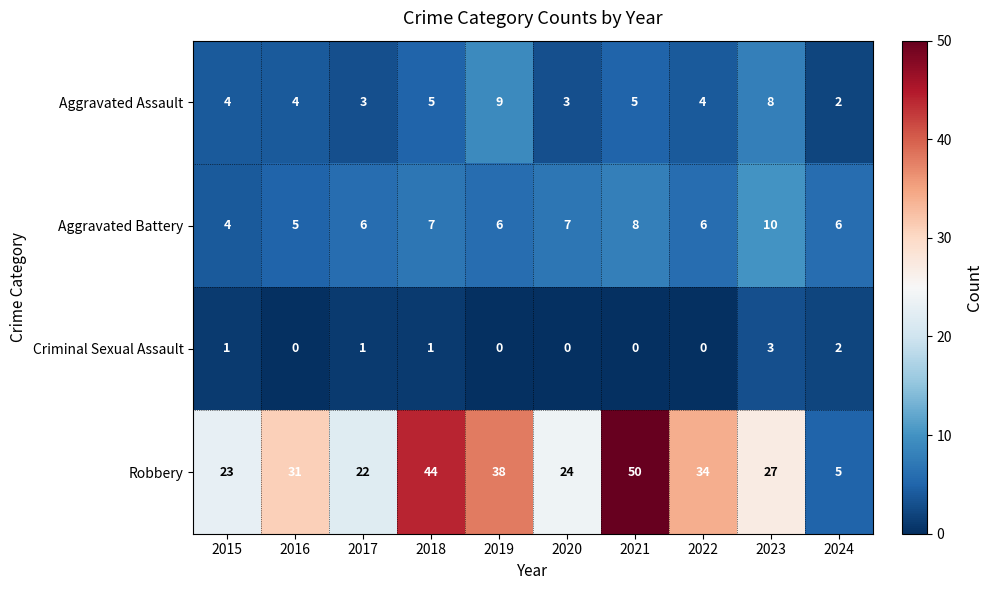

List the series in order of their peak value, highest first.

Robbery, Aggravated Battery, Aggravated Assault, Criminal Sexual Assault